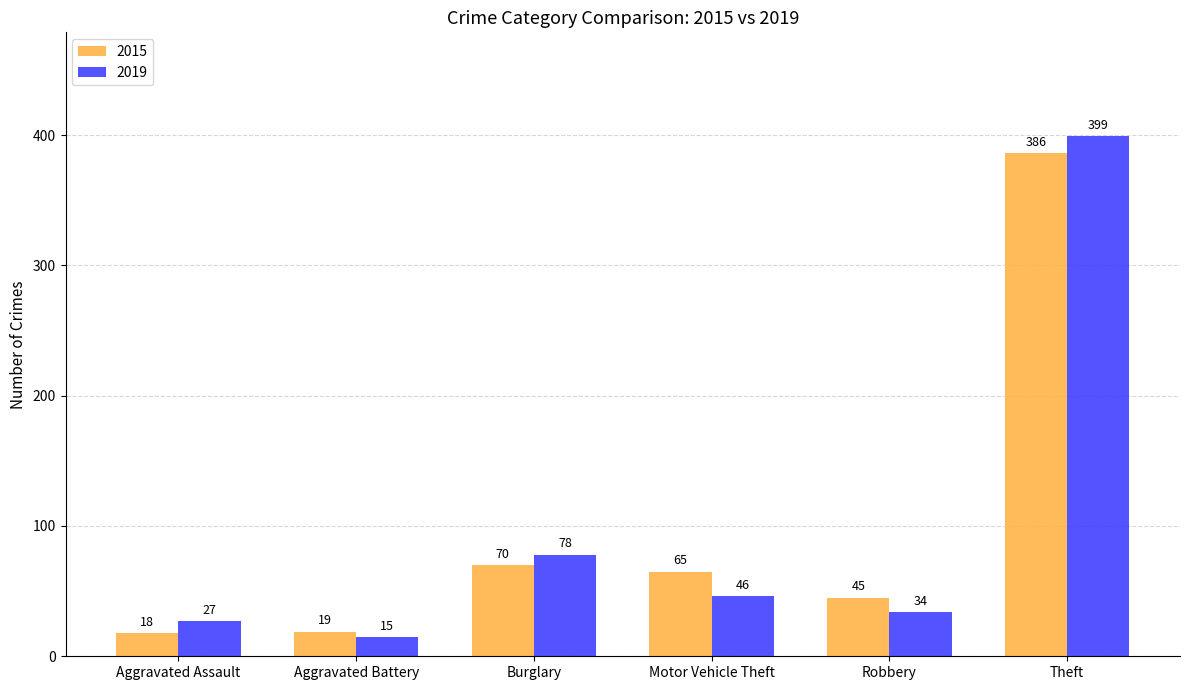

Which series has the largest range (max minus min)?

2019